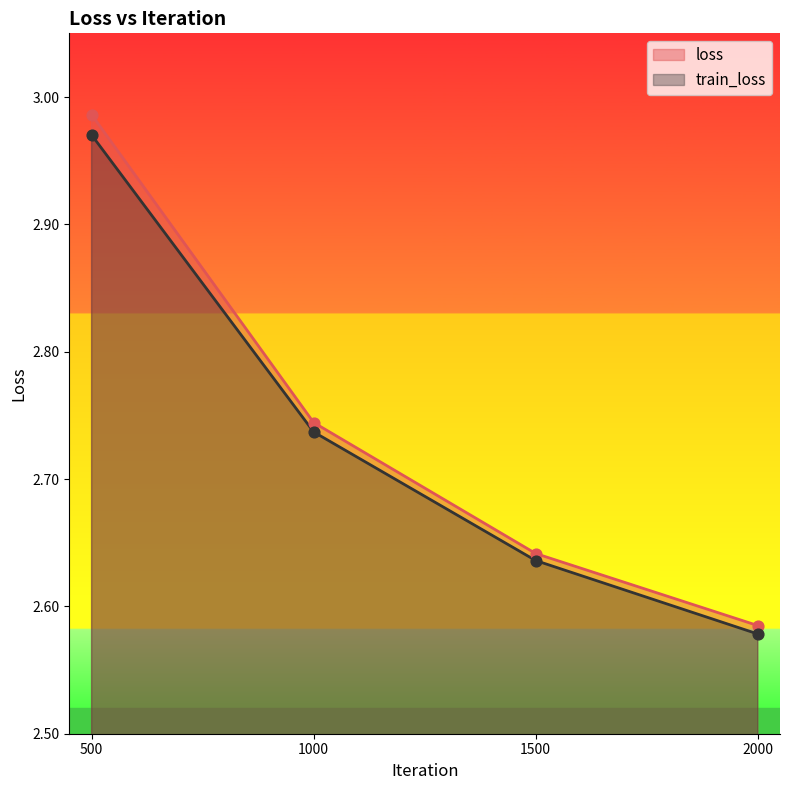

At which category is the sum across all series the highest?

500